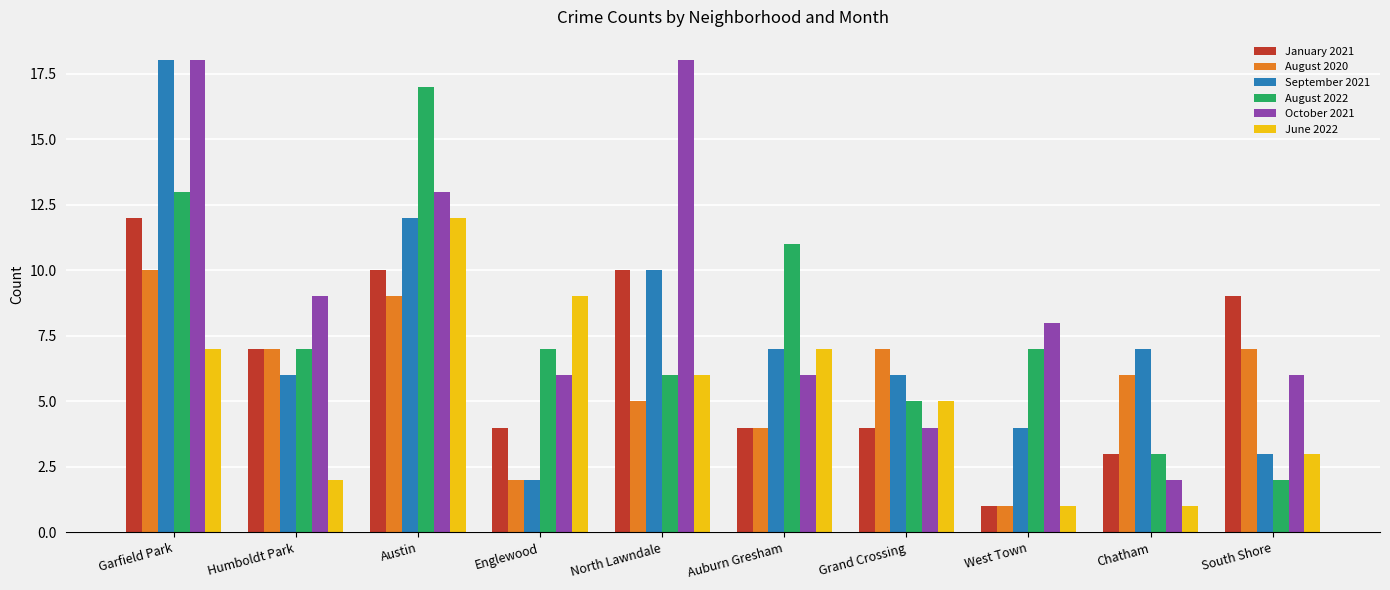

Reading left to right, what are all the values shown in this chart?

January 2021: 12	7	10	4	10	4	4	1	3	9
August 2020: 10	7	9	2	5	4	7	1	6	7
September 2021: 18	6	12	2	10	7	6	4	7	3
August 2022: 13	7	17	7	6	11	5	7	3	2
October 2021: 18	9	13	6	18	6	4	8	2	6
June 2022: 7	2	12	9	6	7	5	1	1	3